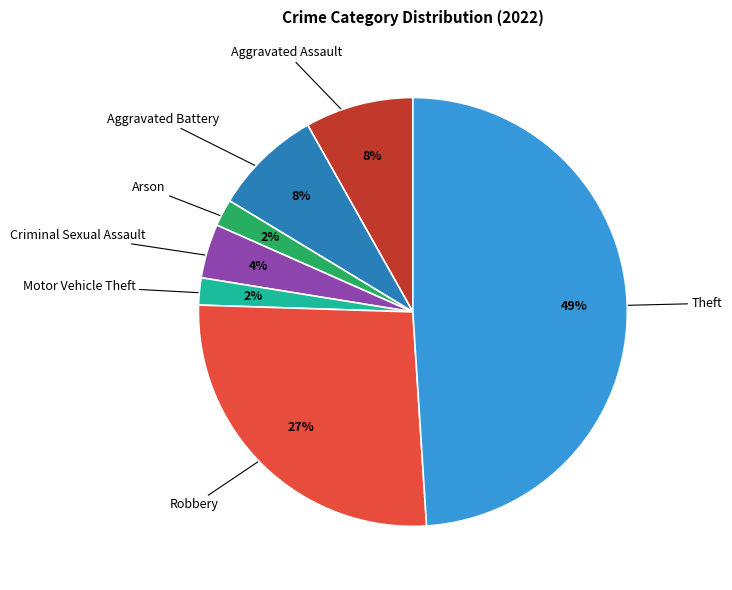

Is there a majority slice in this chart?

No